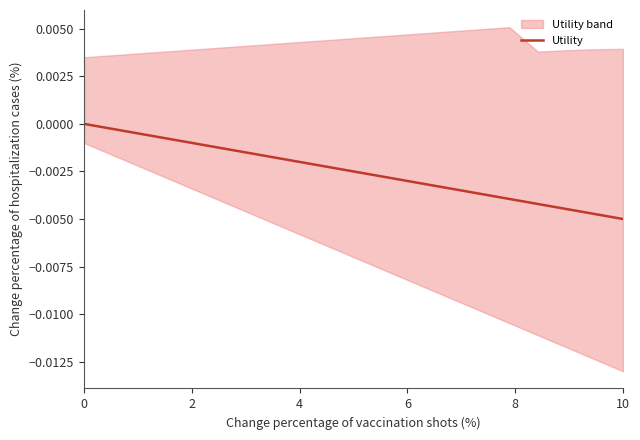

How many values are below zero?

19